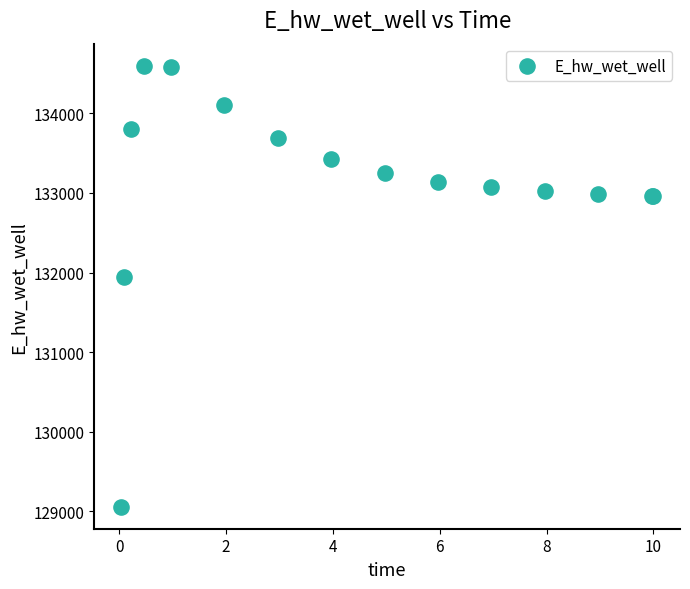

What Y value in the scatter plot is closest to 131828?

131949.0